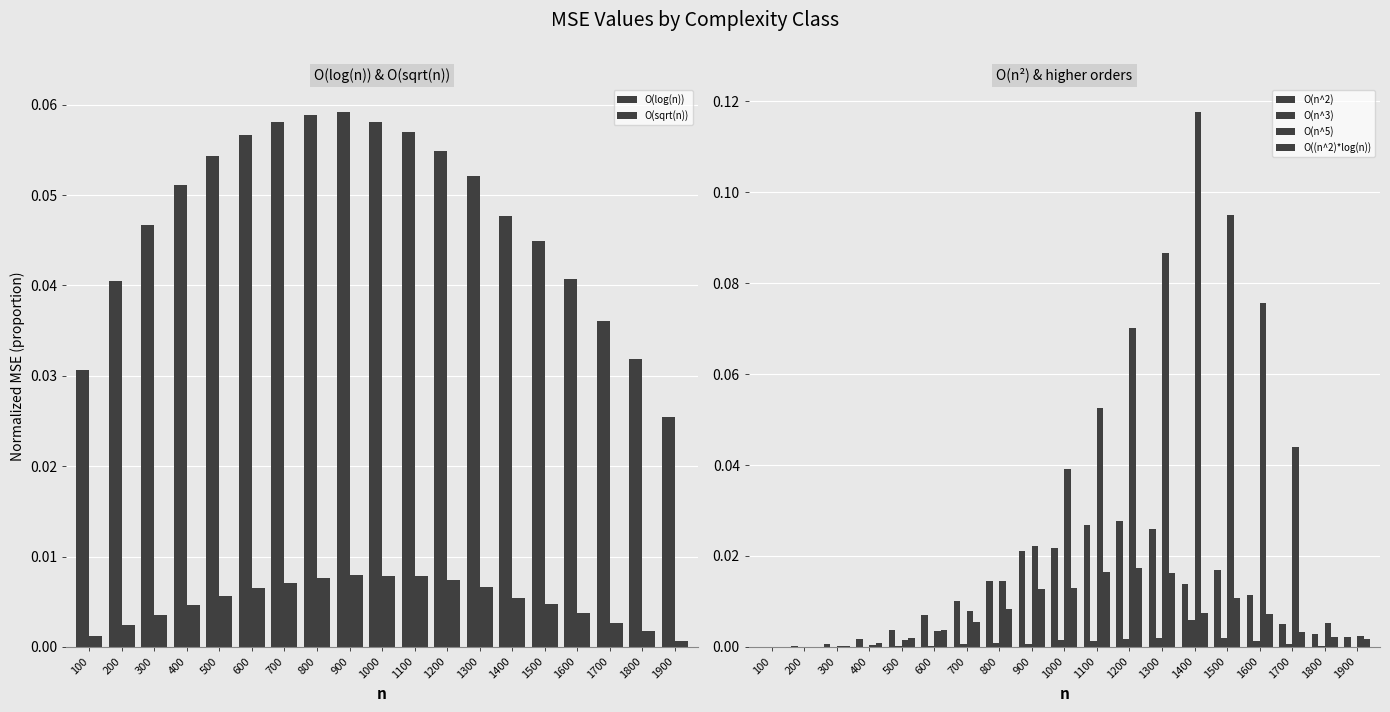

At how many categories does at least one series exceed 0?

19